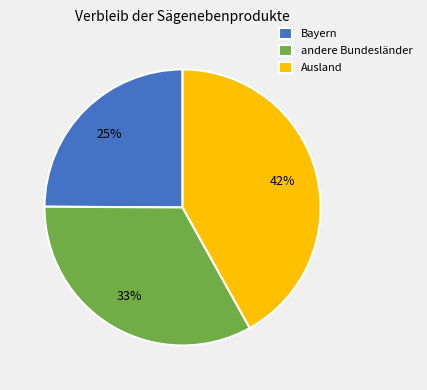

How many segments does this pie chart have?

3